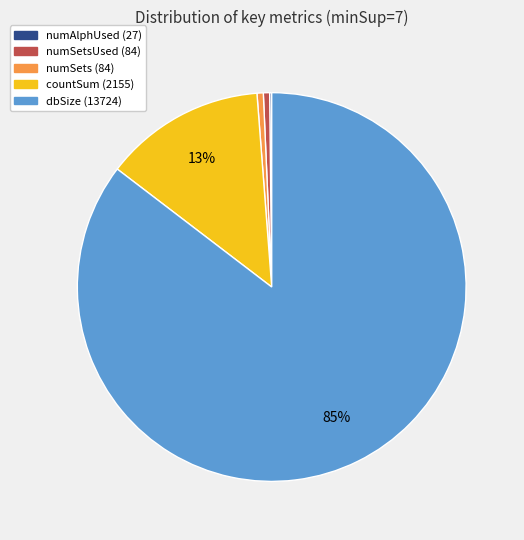

Which category has the biggest portion of the pie?

dbSize (13724)